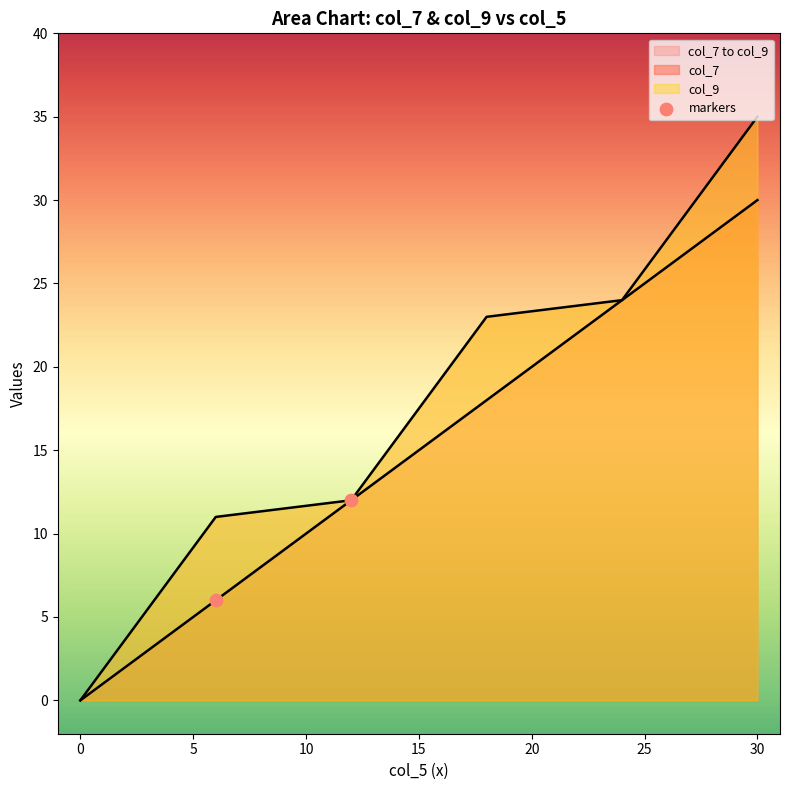

Which series has the widest spread of Y values?

col_9